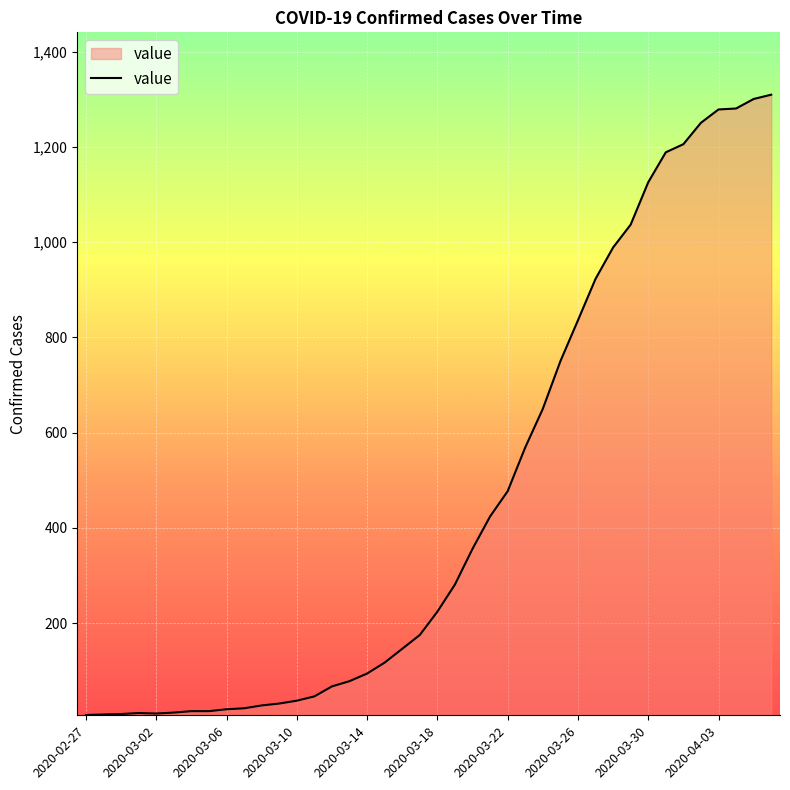

What is the difference between the maximum and minimum values?

1303